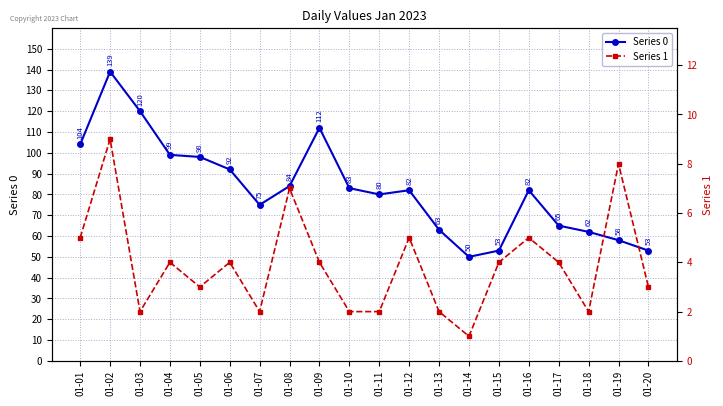

Reading left to right, extract all data points from this chart.

Series 0: 104	139	120	99	98	92	75	84	112	83	80	82	63	50	53	82	65	62	58	53
Series 1: 5	9	2	4	3	4	2	7	4	2	2	5	2	1	4	5	4	2	8	3